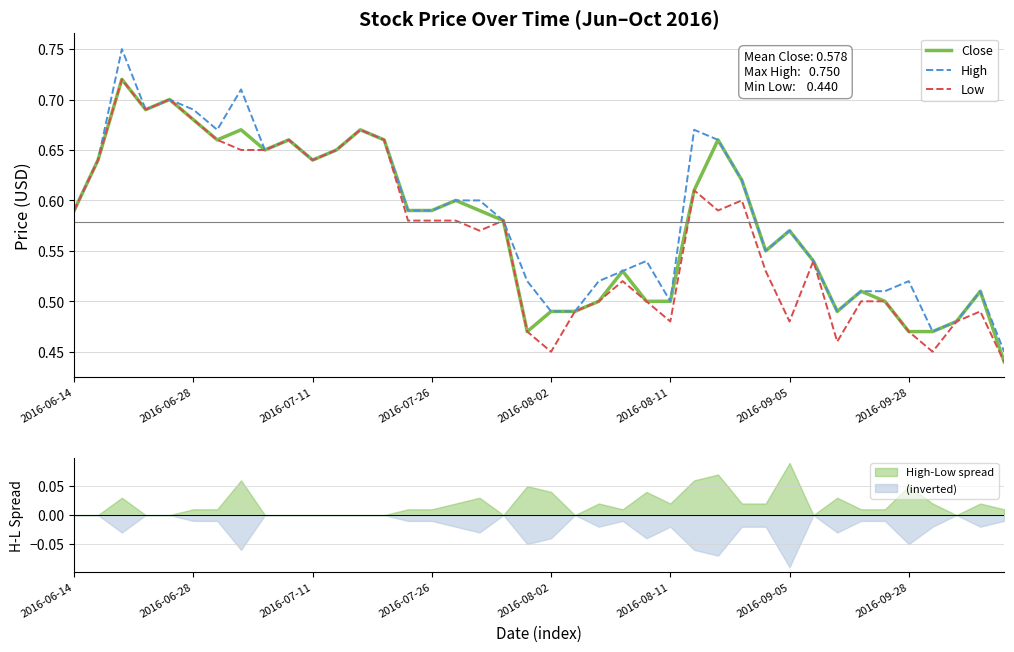

Is it true that Close equals 0.5 at 2016-08-11?

True